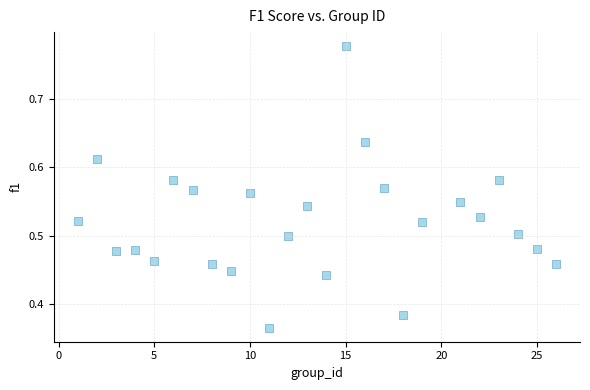

What is the range of X values (max minus min)?

25.0